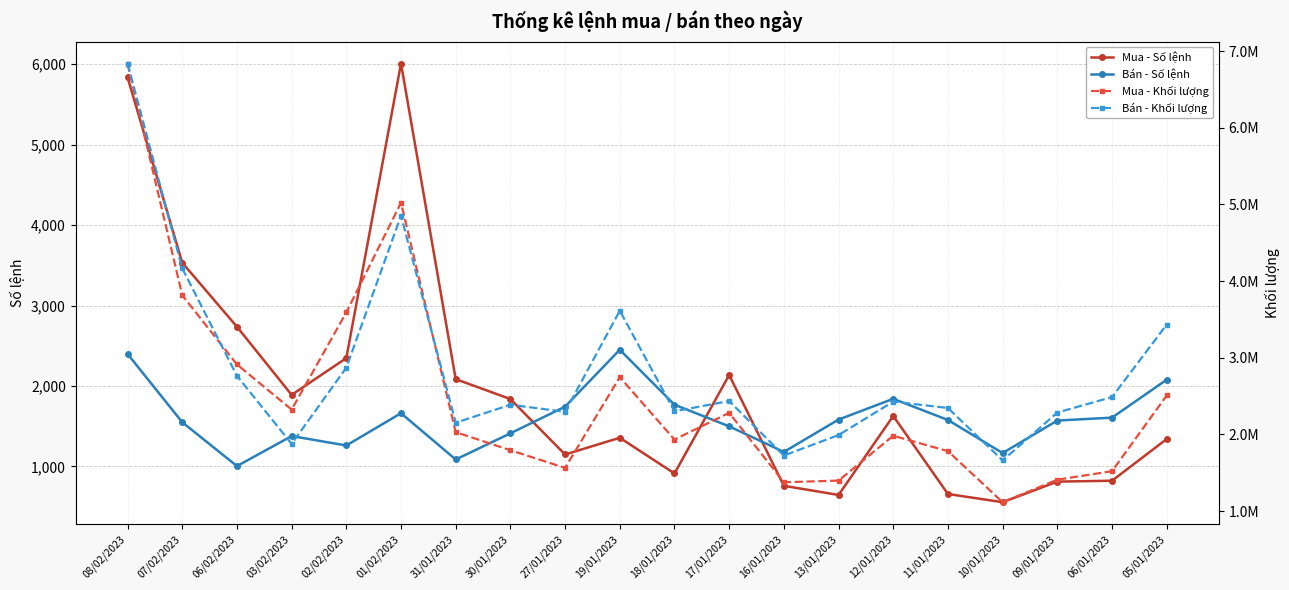

At which category does the chart reach its minimum across all series?

10/01/2023